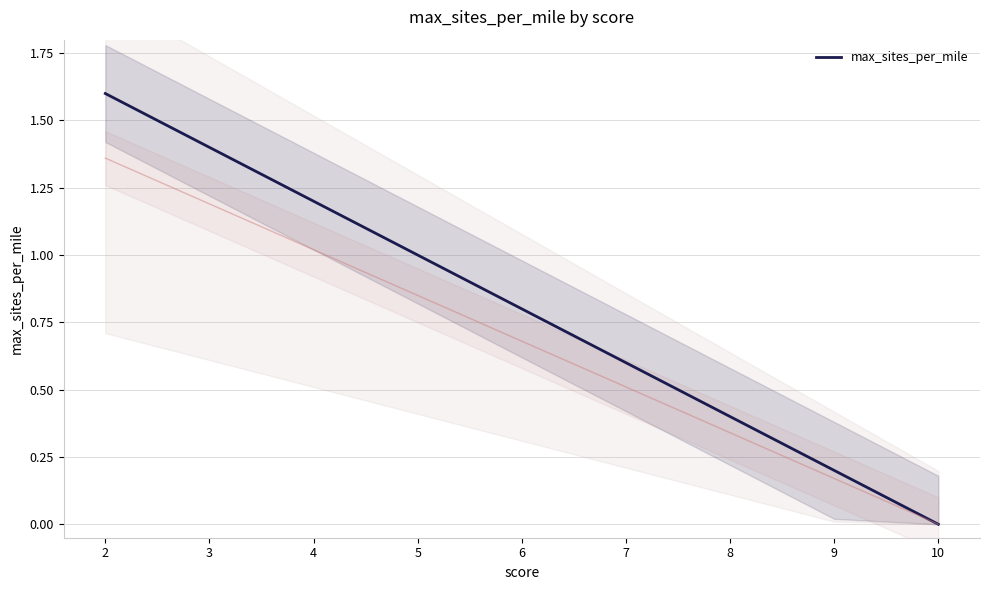

Rank the categories by value from highest to lowest.

2, 3, 4, 5, 6, 7, 8, 9, 10